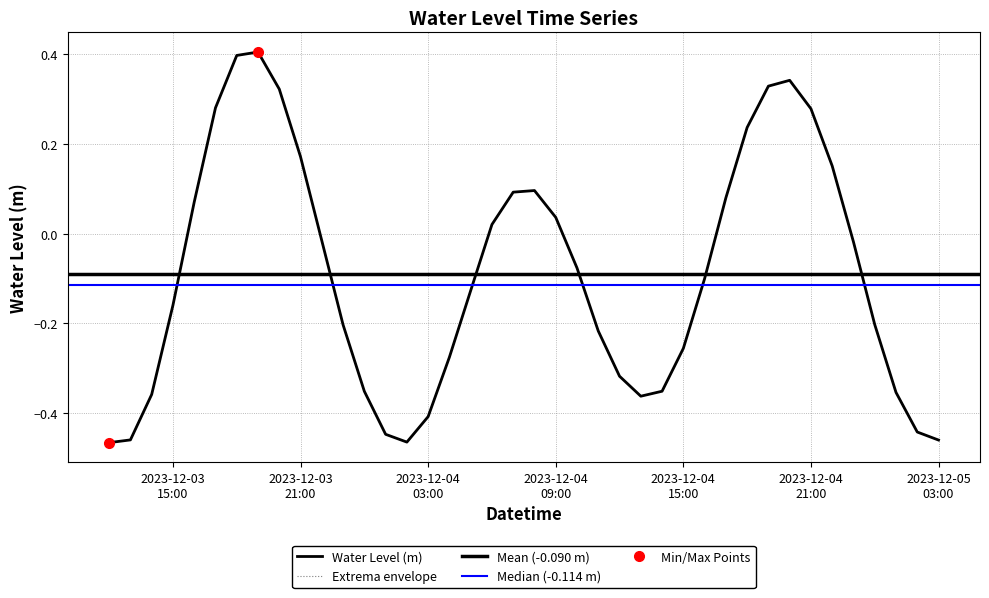

How many interior local peaks (higher than both neighbors) does the data have?

3